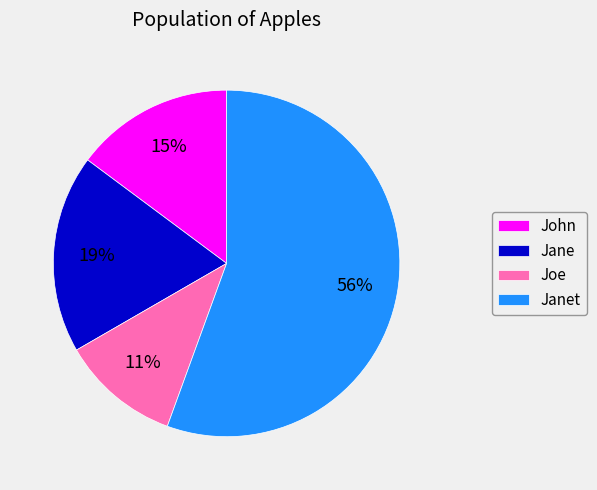

Do John and Janet together represent more than half of the pie?

Yes